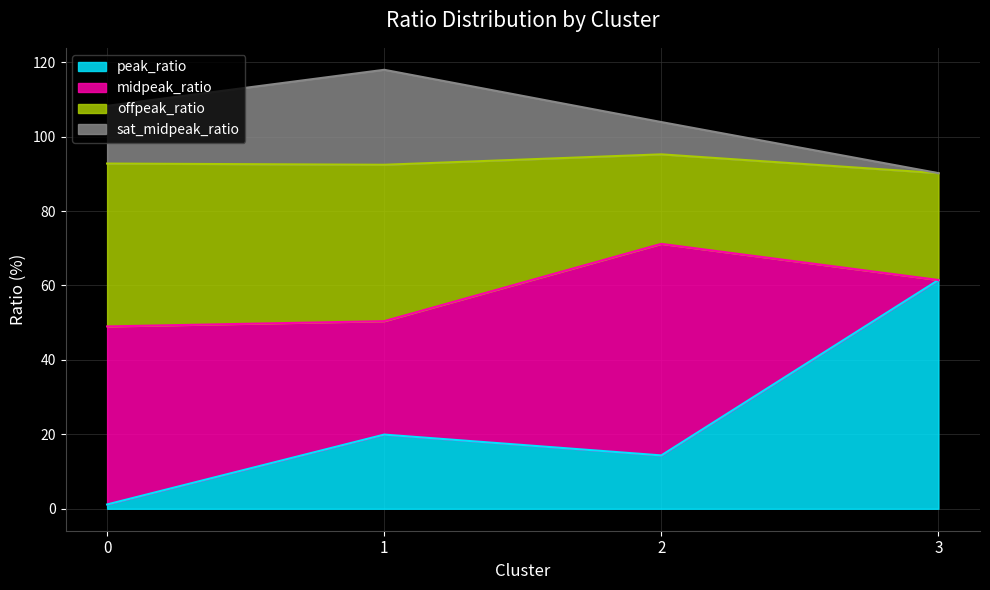

True or false: peak_ratio has a value of 61.5 at 3.

True